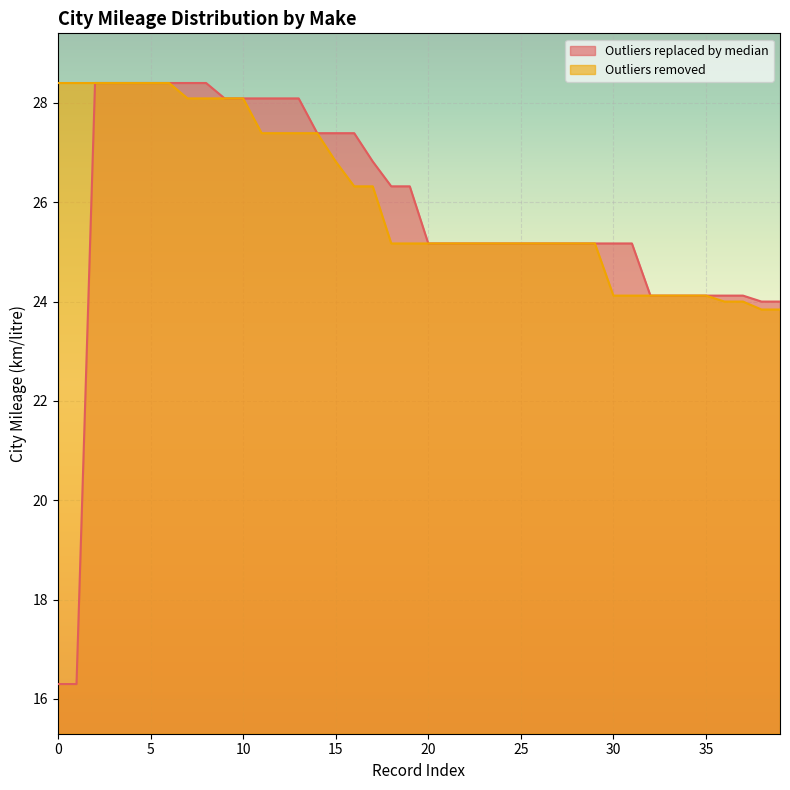

Between 22 and 39, which series saw the biggest shift?

Outliers removed